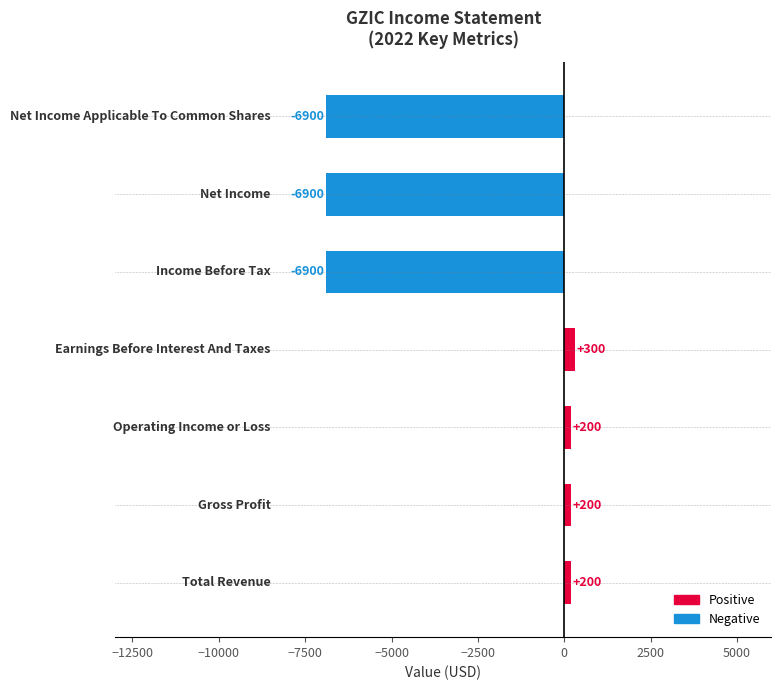

What is the maximum value shown in the chart?

300